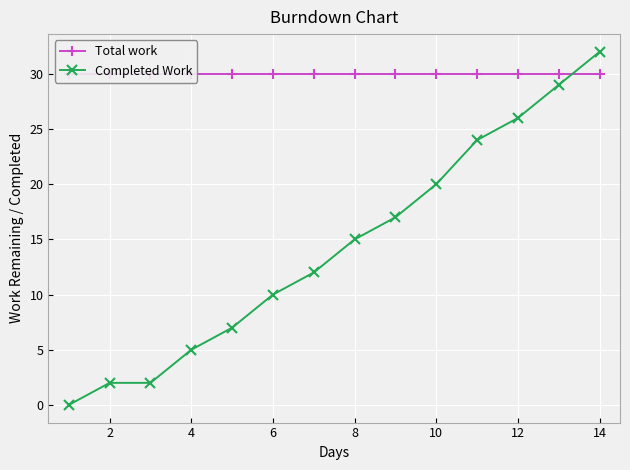

How many lines are shown in the chart?

2